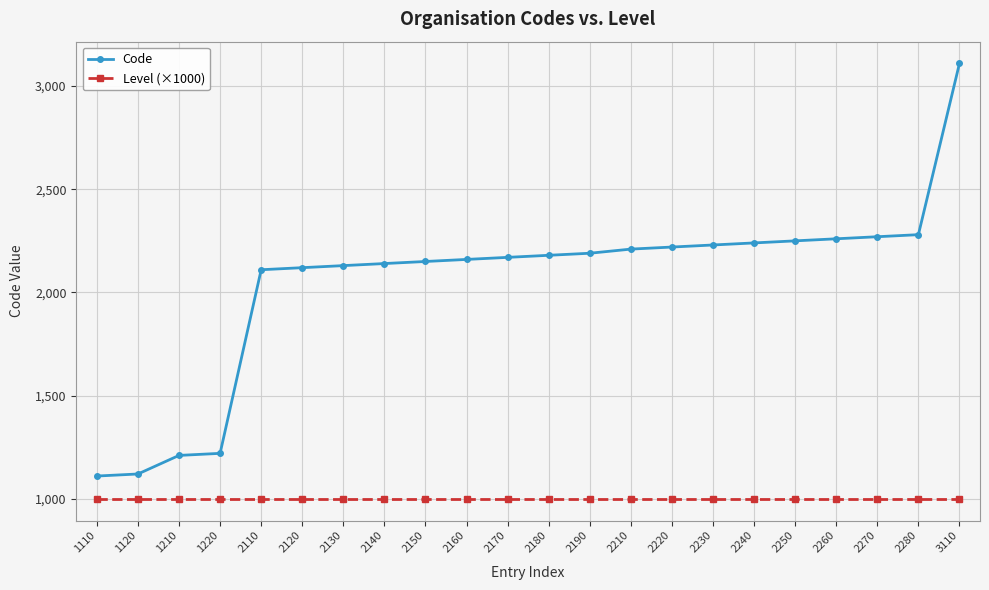

What is the average value of the Code series?

2049